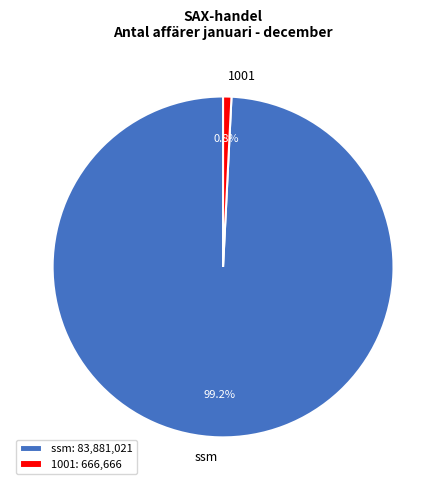

The 1001 slice represents 1% of the pie. True or false?

True